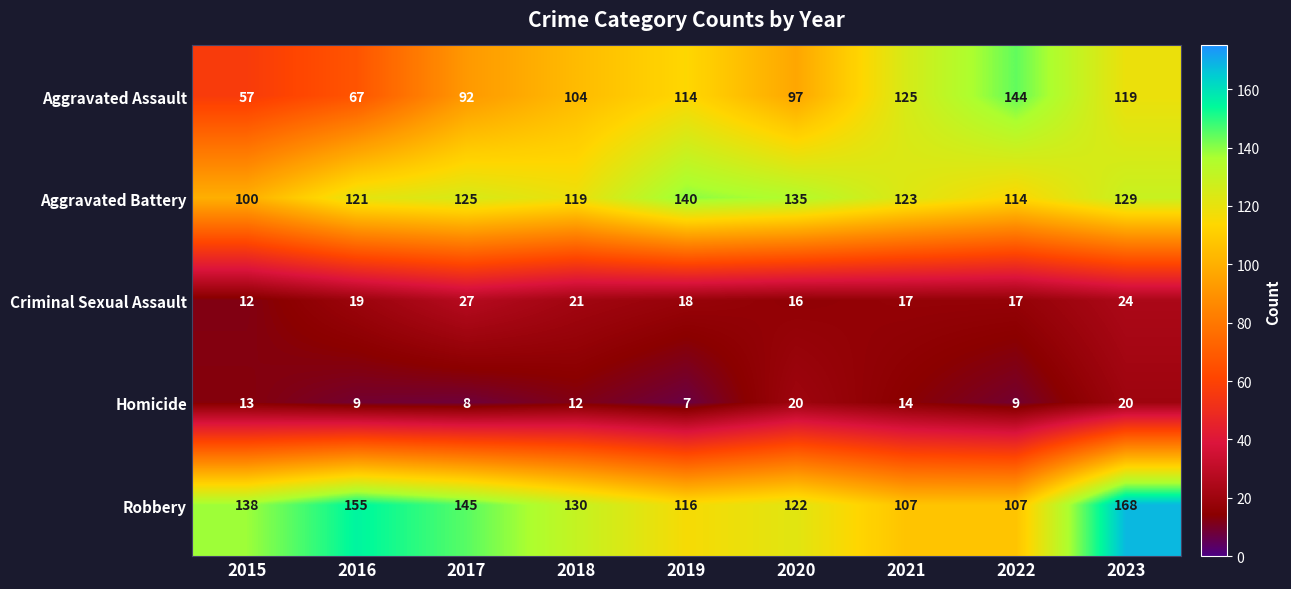

What is the sum of all Robbery values?

1188